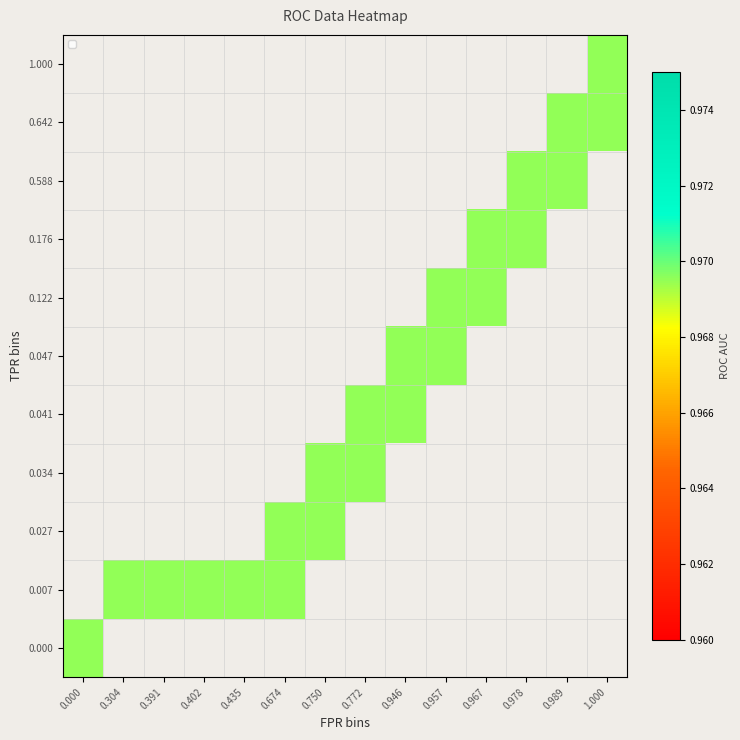

What is the difference between the highest and lowest values at 6?

0.9